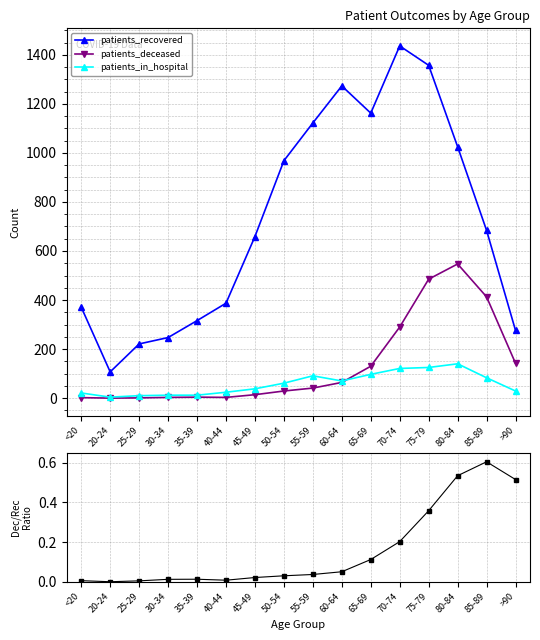

What is the maximum value for patients_deceased?

547